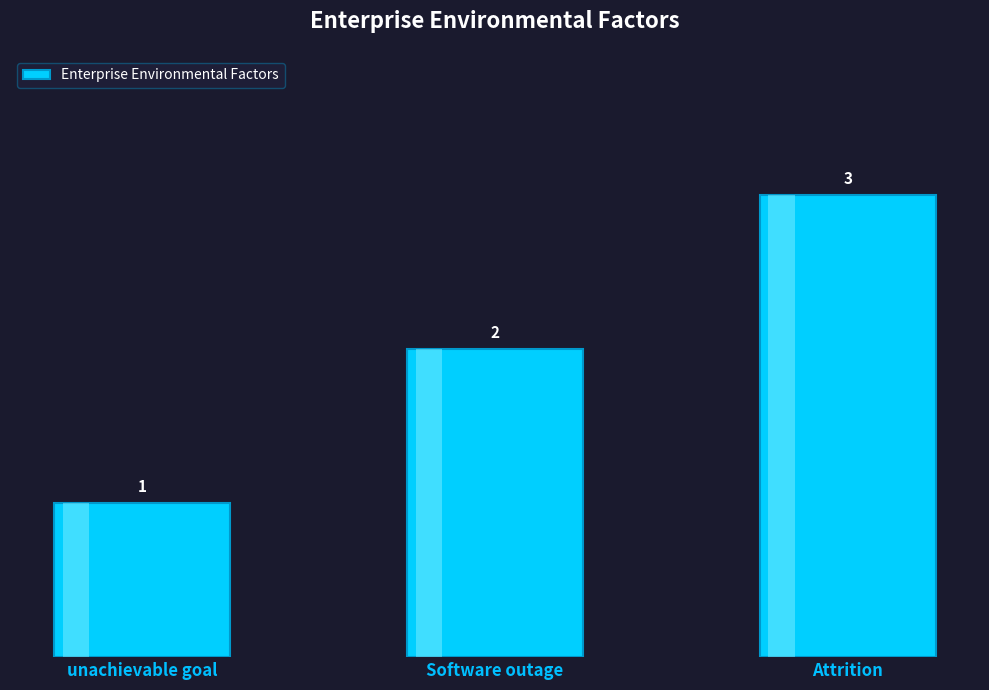

How many values are between 1 and 3?

3